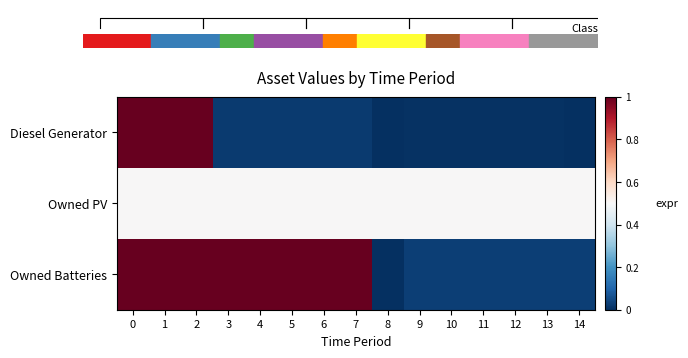

The Owned PV series shows 0.7 at 4. True or false?

False